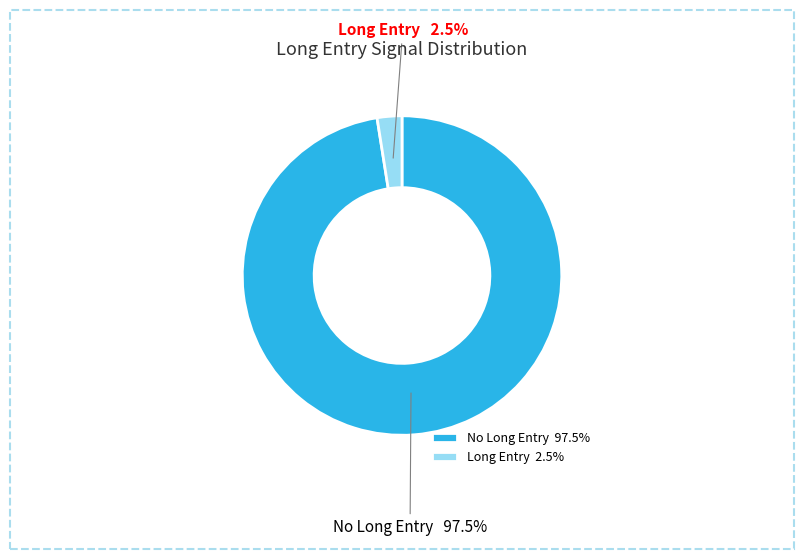

Which category has the biggest portion of the pie?

No Long Entry 97.5%